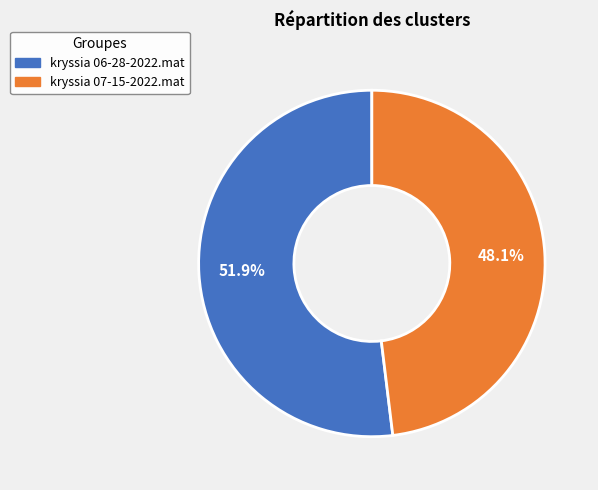

Between kryssia 06-28-2022.mat and kryssia 07-15-2022.mat, which is larger?

kryssia 06-28-2022.mat